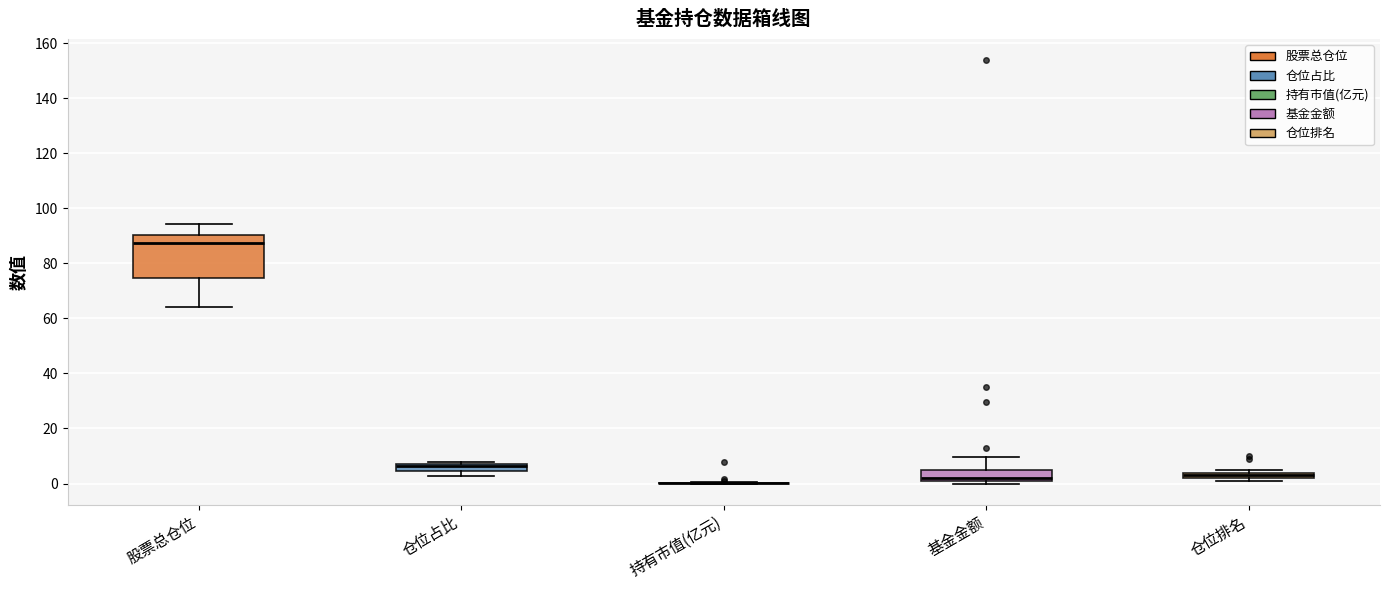

Where does the lower whisker of the box for 股票总仓位 end on the y-axis? The values are not printed on the chart, so give them approximately, as read against the axis.

64